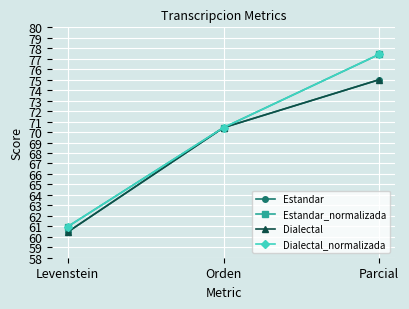

Count the number of data series in this chart.

4